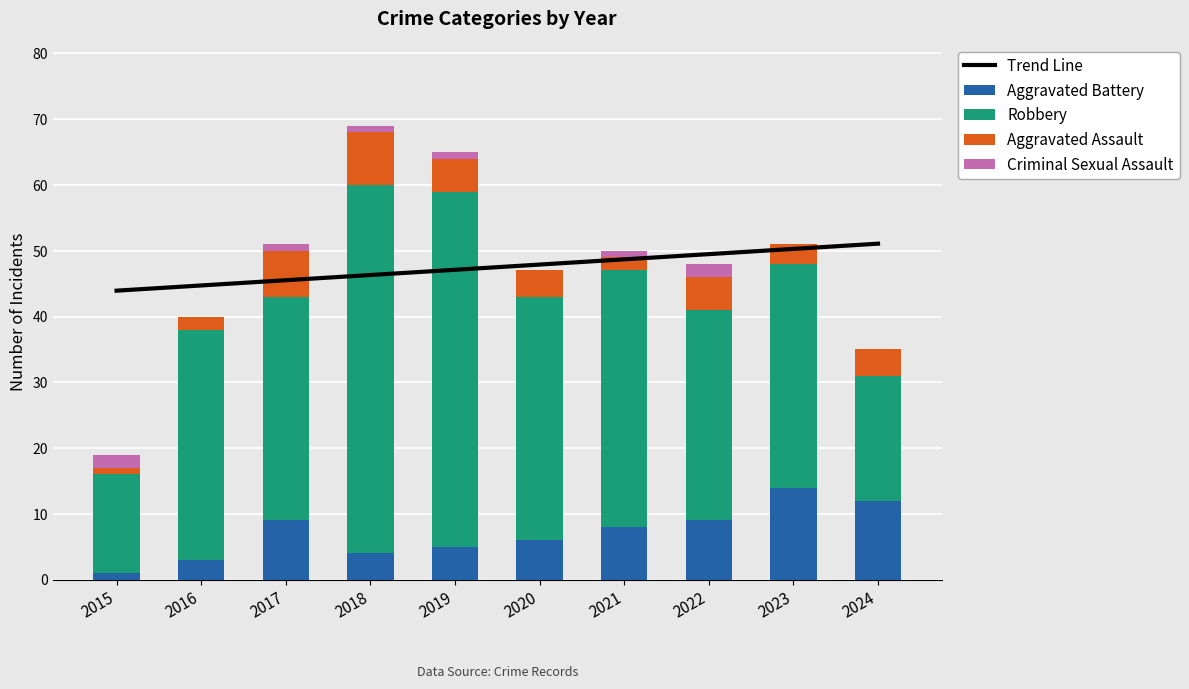

The Aggravated Assault series shows 0.2 at 2015. True or false?

False